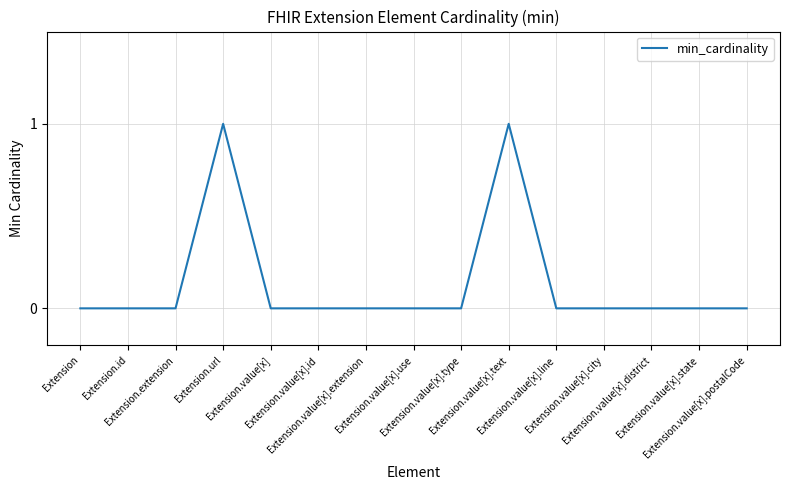

What is the change in value from Extension.url to Extension.value[x]?

-1